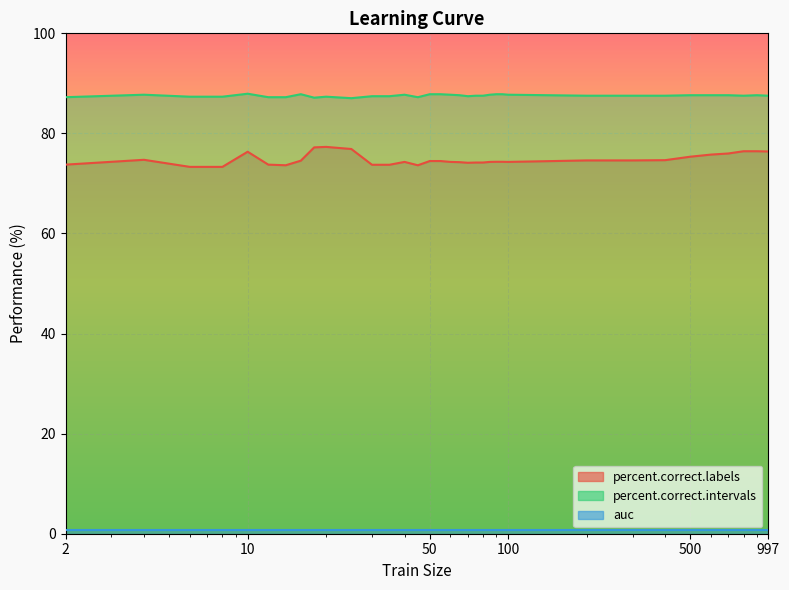

At which category does the chart reach its peak across all series?

10